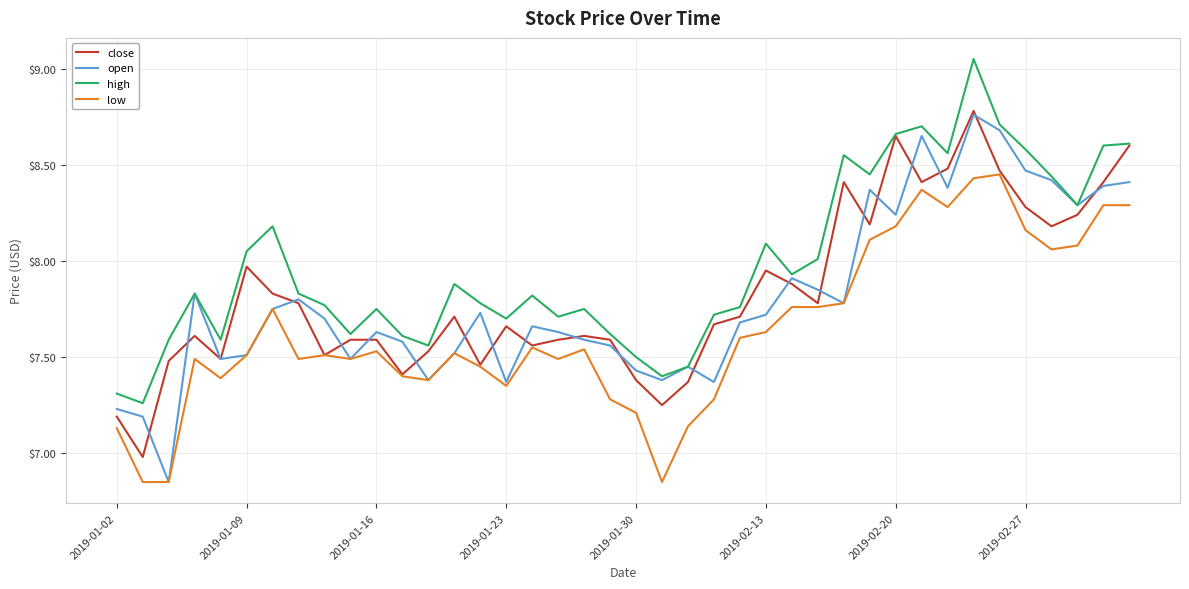

True or false: low and high cross at least once.

False